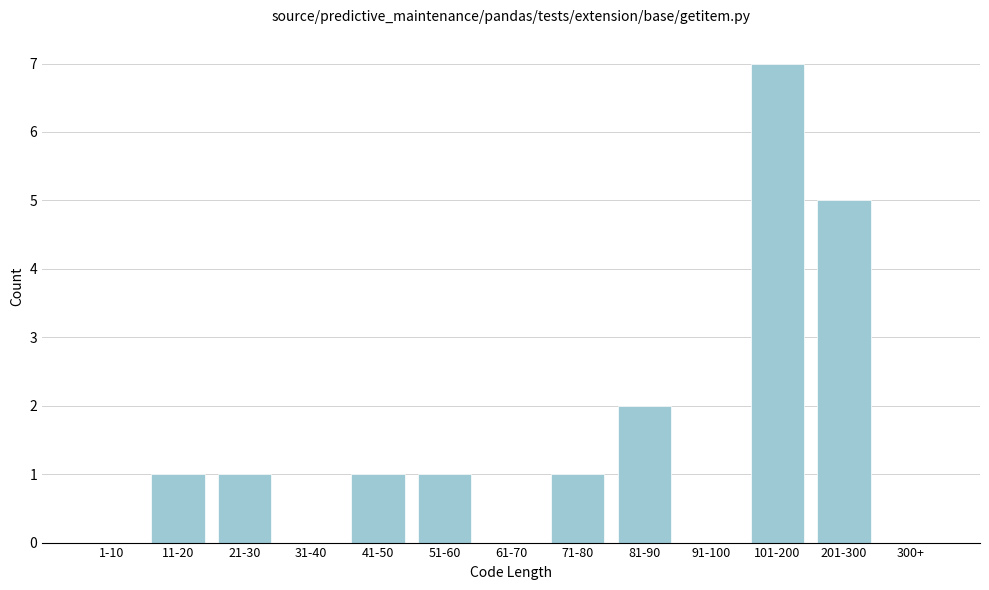

Reading left to right, extract all data points from this chart.

1-10=0	11-20=1	21-30=1	31-40=0	41-50=1	51-60=1	61-70=0	71-80=1	81-90=2	91-100=0	101-200=7	201-300=5	300+=0